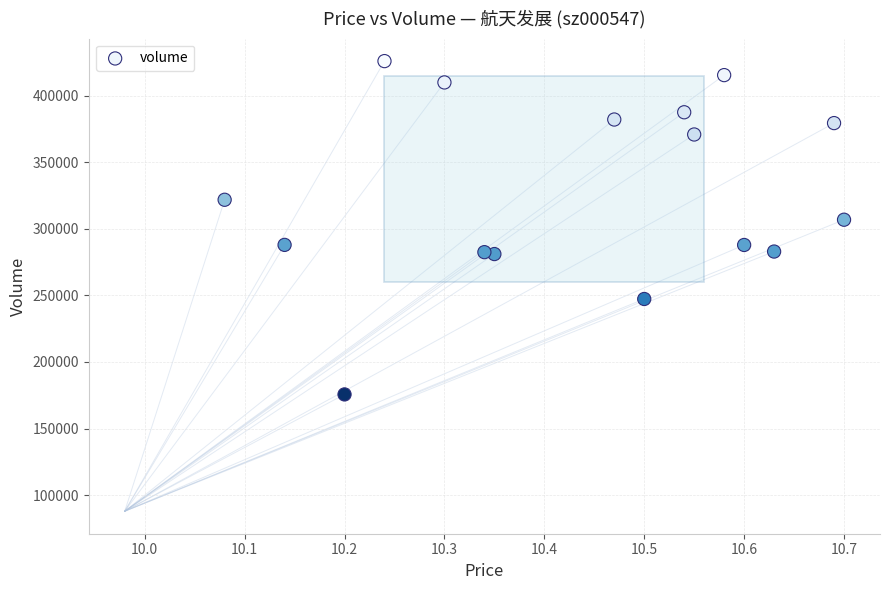

What is the range of Y values (max minus min)?

250583